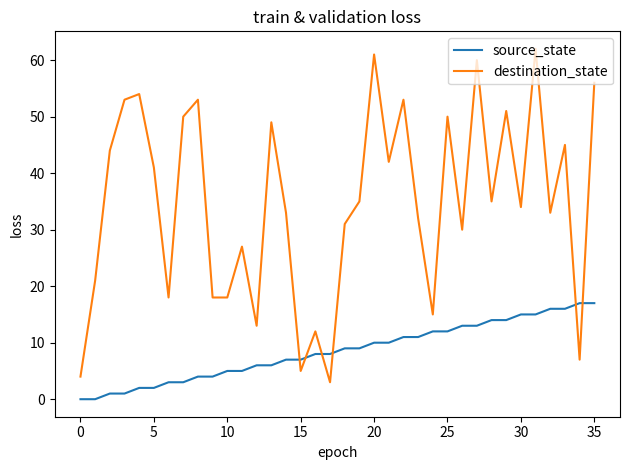

Which series has the largest total across all categories?

destination_state